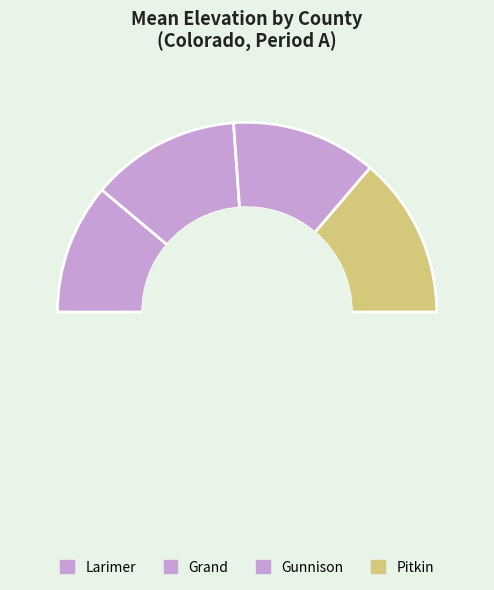

Is Grand the majority of the pie?

No